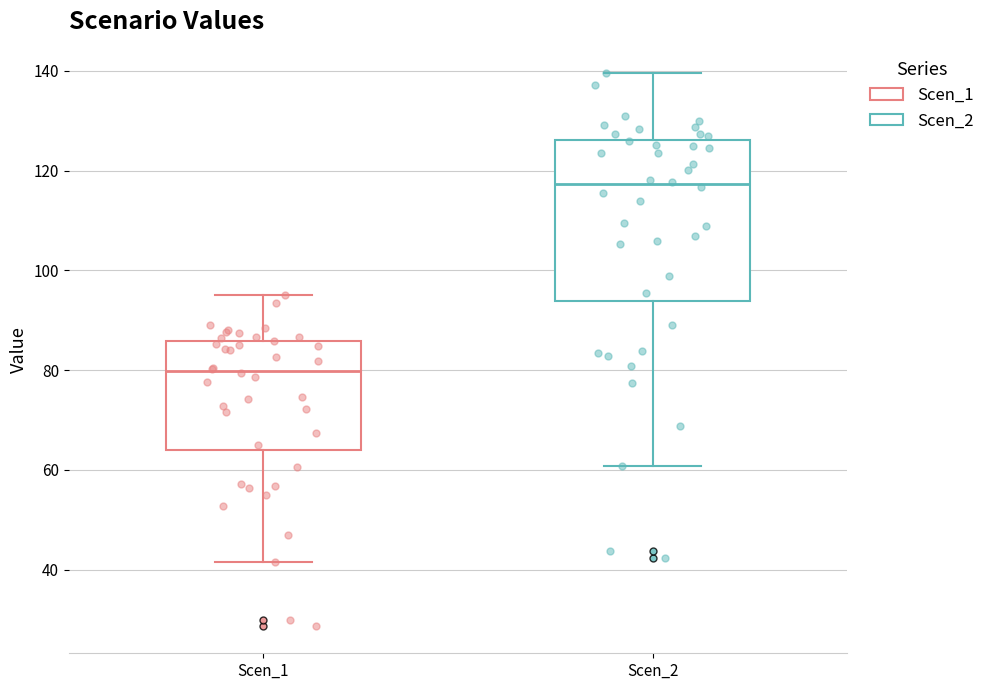

Where is the lower edge of the box for Scen_2 on the y-axis? The values are not printed on the chart, so give them approximately, as read against the axis.

94